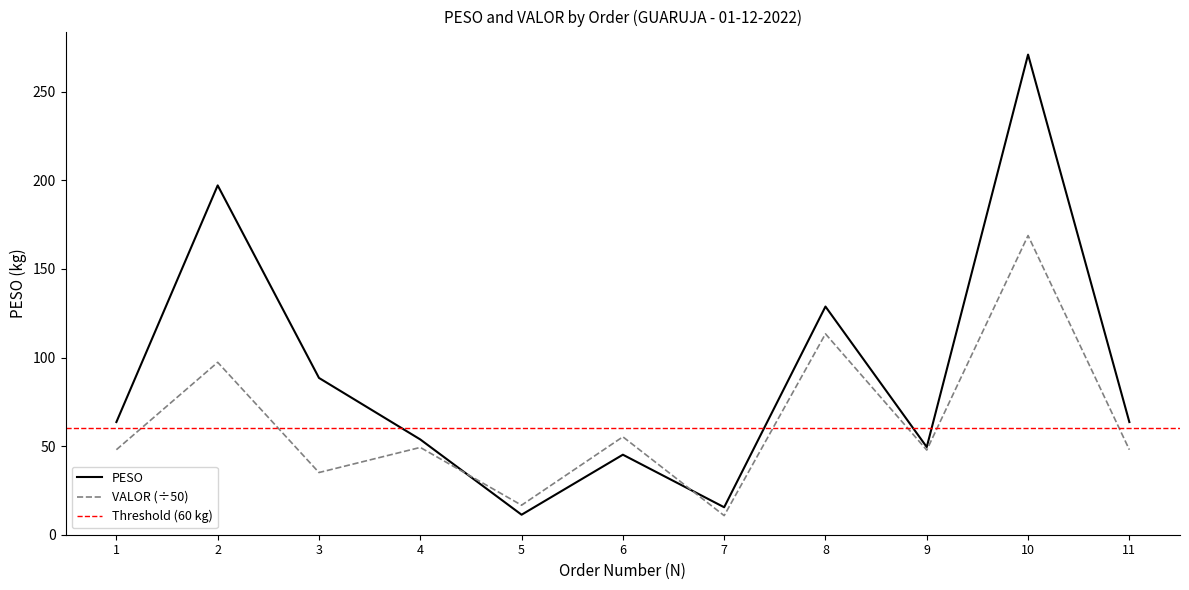

At which category does VALOR reach its first local valley?

3